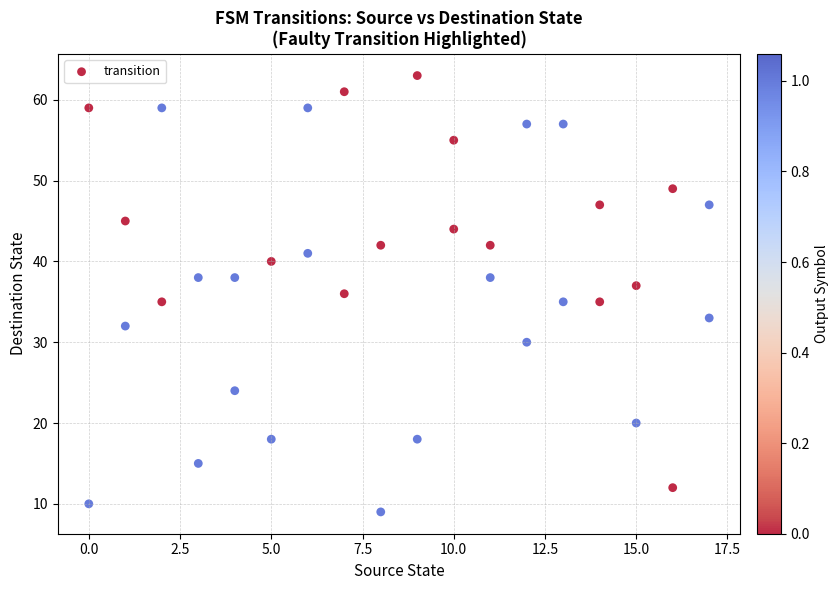

What is the range of Y values (max minus min)?

54